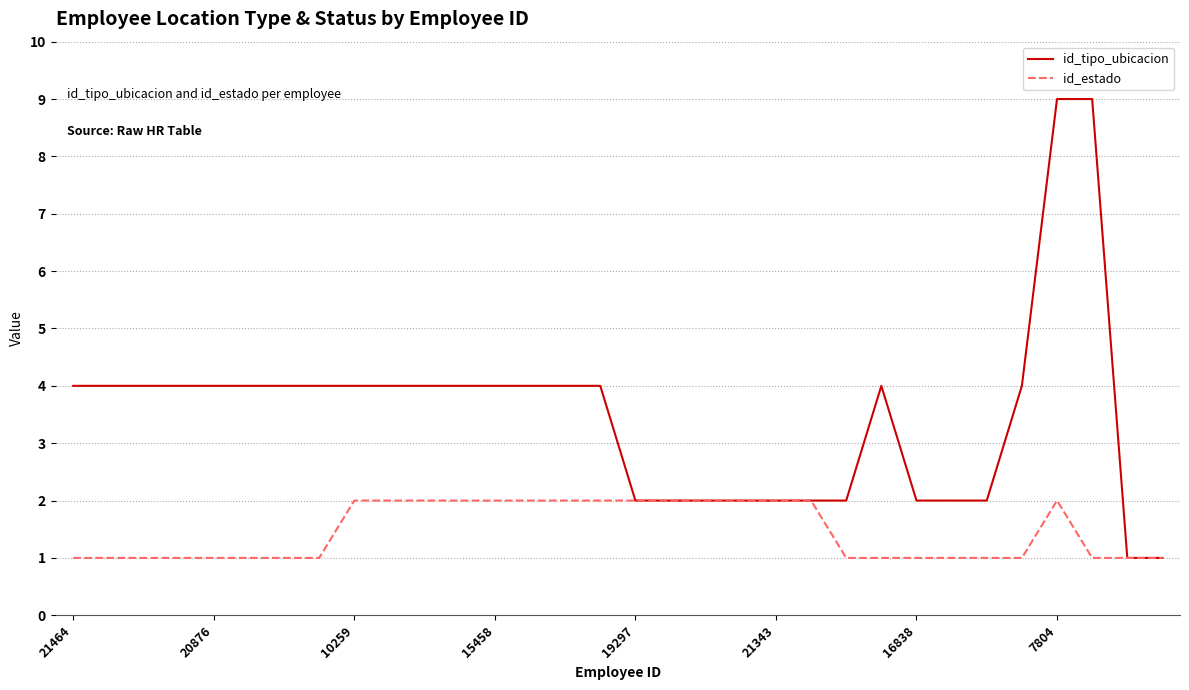

What is the maximum value for id_tipo_ubicacion?

9